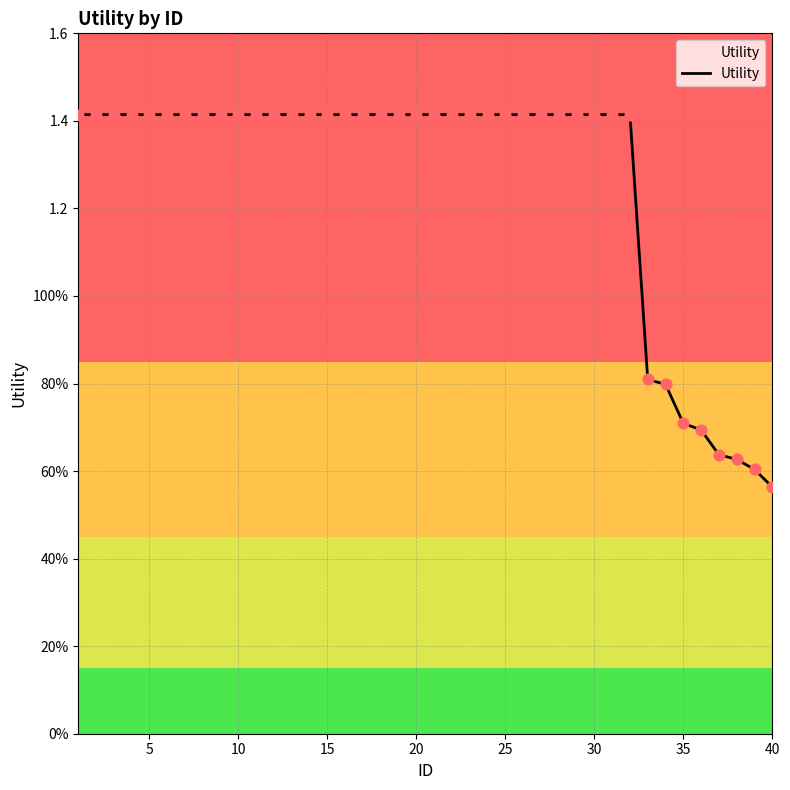

Does the chart have visible grid lines?

Yes